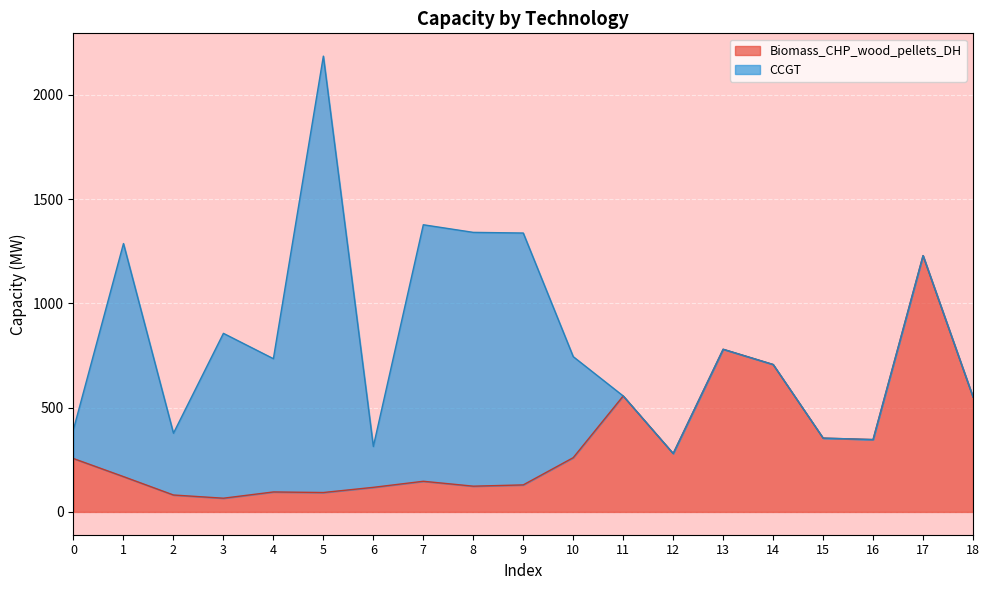

Between 9 and 5, which is larger?

9